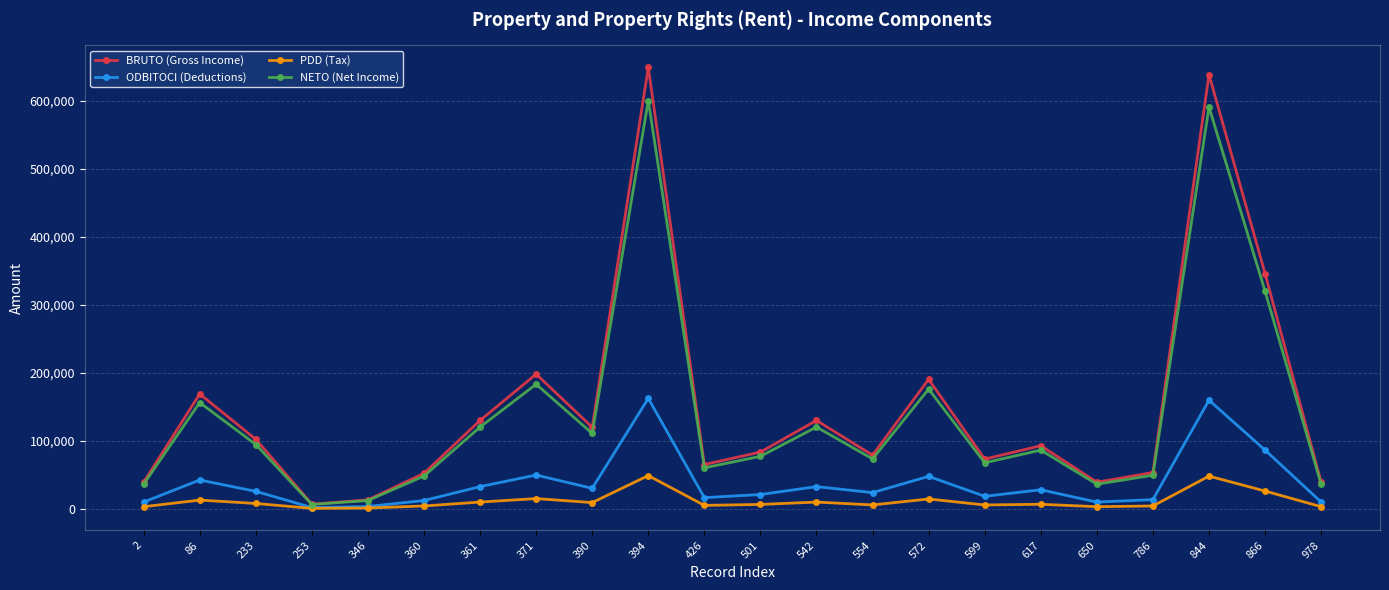

What is the value of the PDD (Tax) point at the 9th from the left?

8976